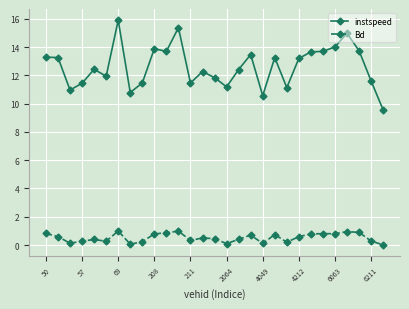

Which series has the widest spread of values?

instspeed